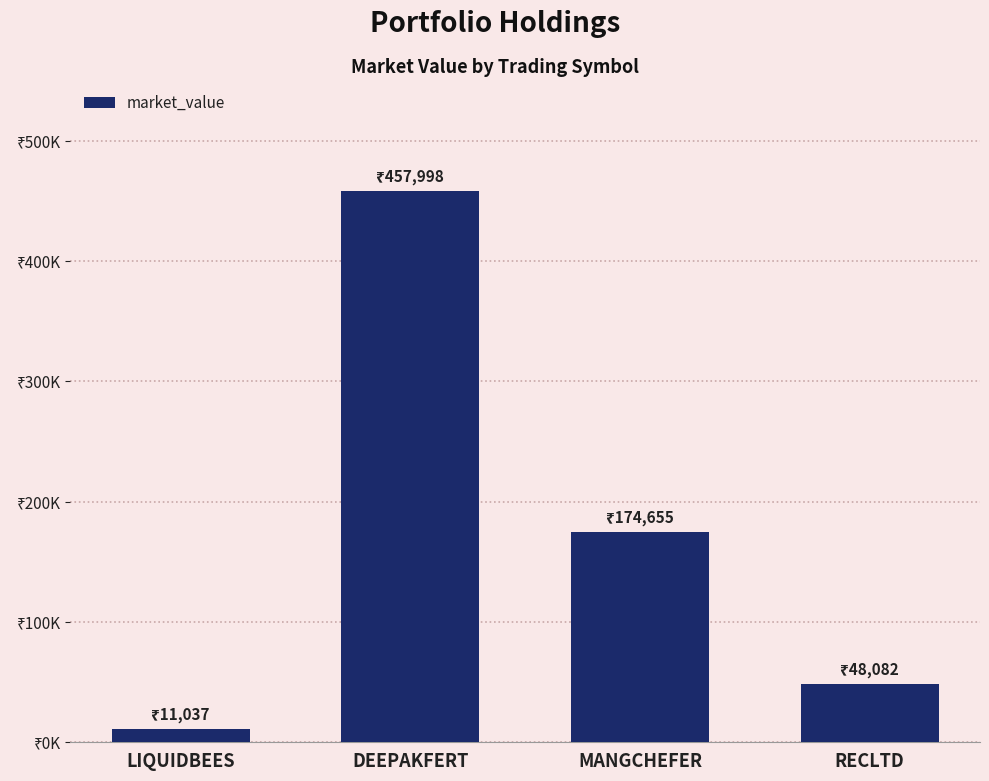

Which category has the highest value across all series?

DEEPAKFERT